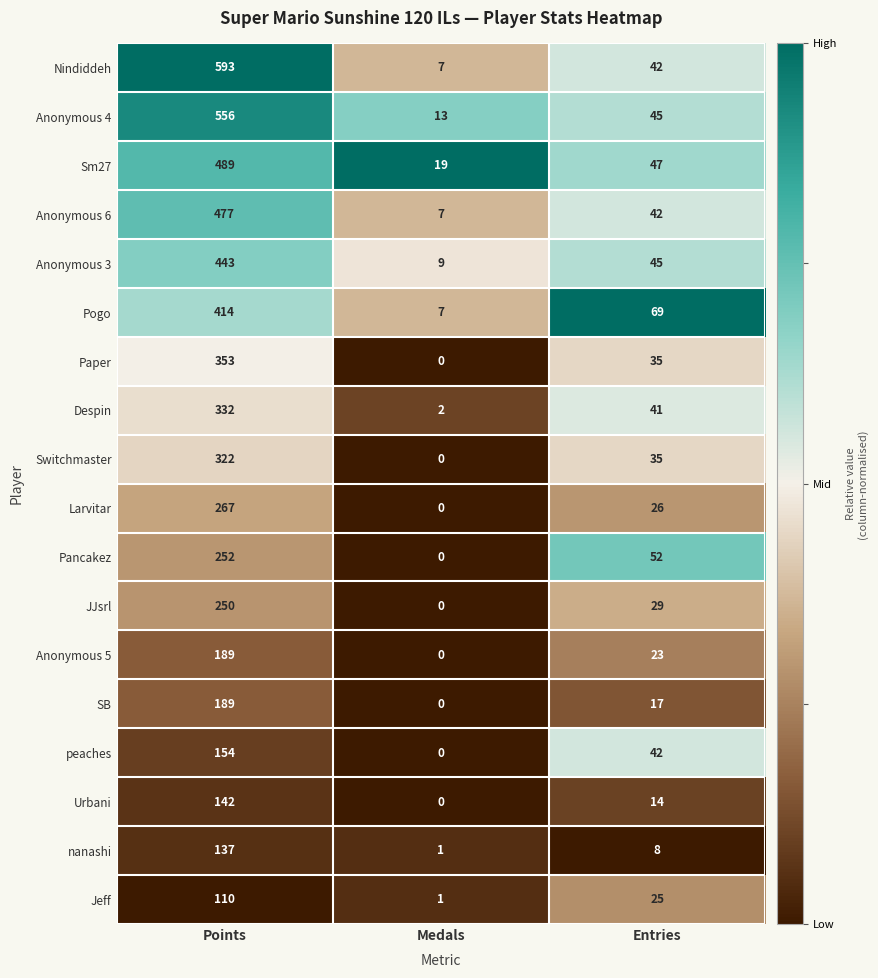

The Despin series shows 587 at Points. True or false?

False